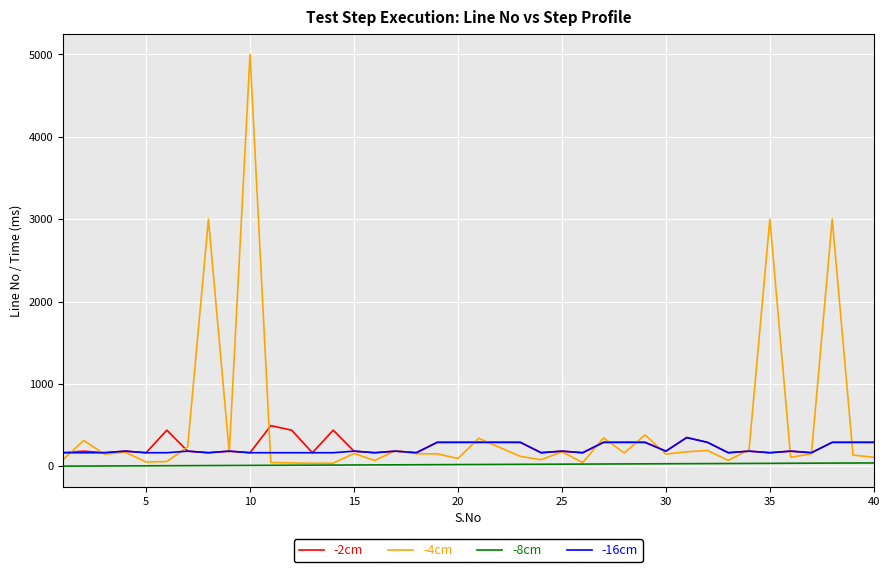

Which series has the widest spread of values?

-4cm